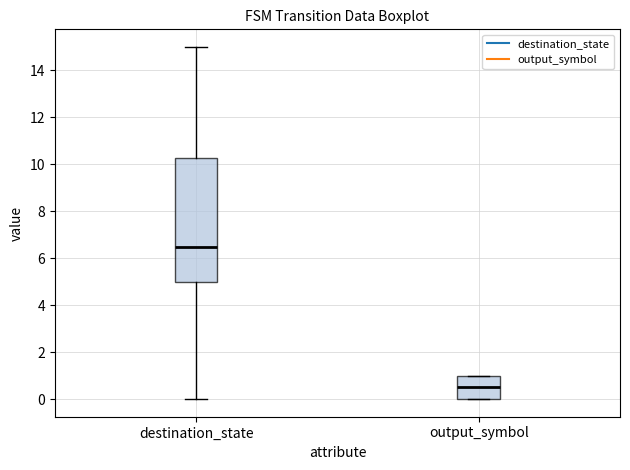

Where is the upper edge of the box for output_symbol on the y-axis? The values are not printed on the chart, so give them approximately, as read against the axis.

1.0